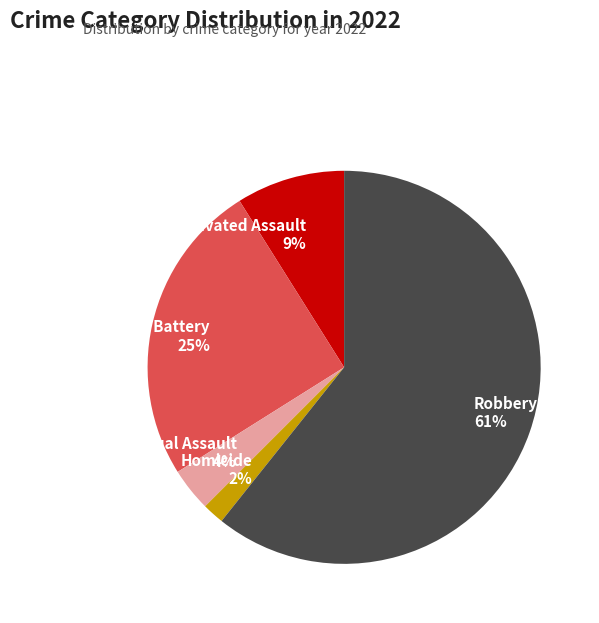

Combined, do Aggravated Battery and Criminal Sexual Assault account for over 50%?

No